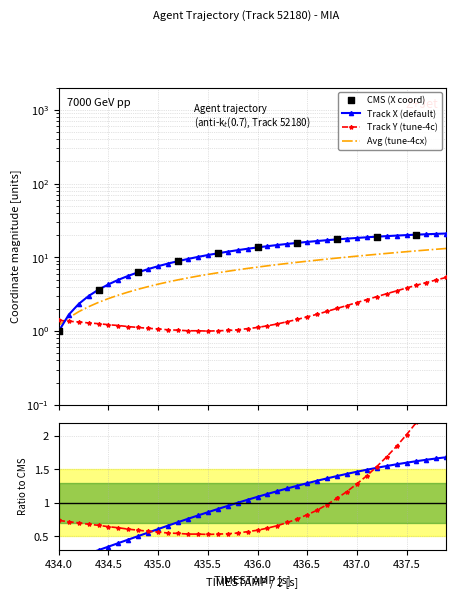

Which series reaches the minimum Y coordinate?

X